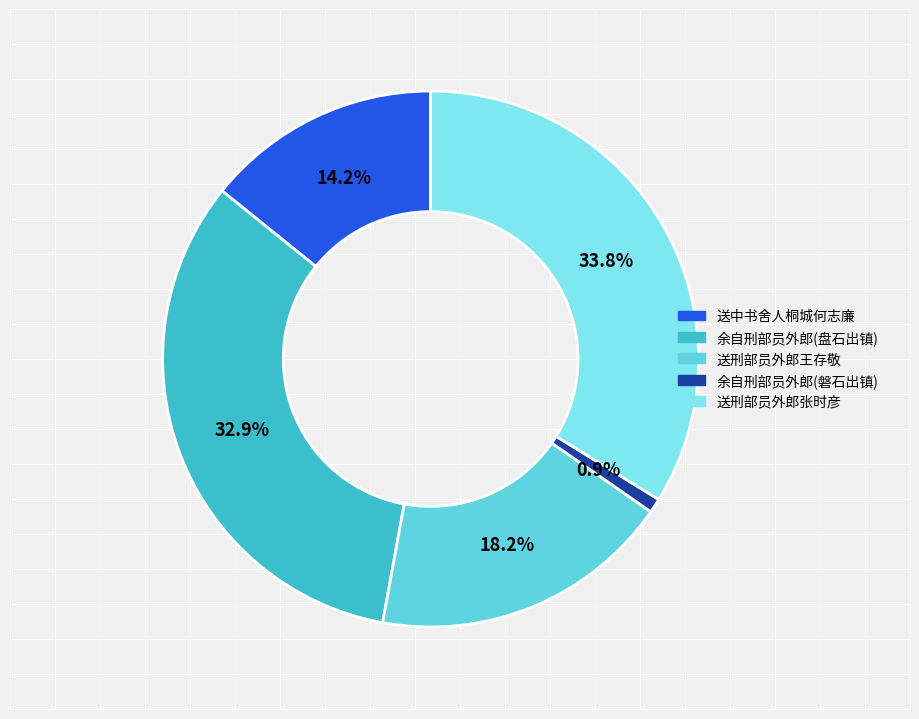

What is the smallest slice in the pie chart?

余自刑部员外郎(磐石出镇)